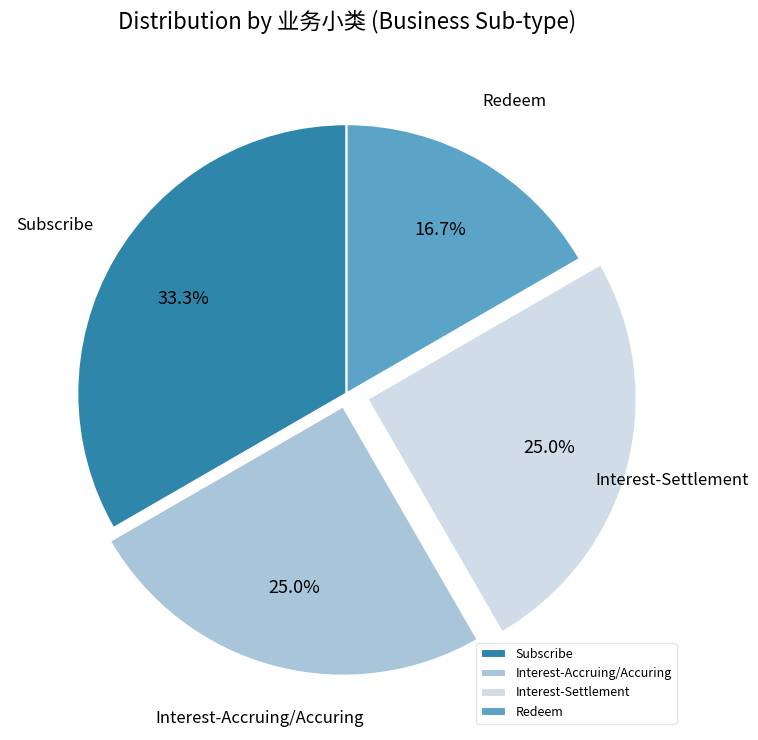

To the nearest percent, what is the difference between the largest and smallest slice percentages?

17%